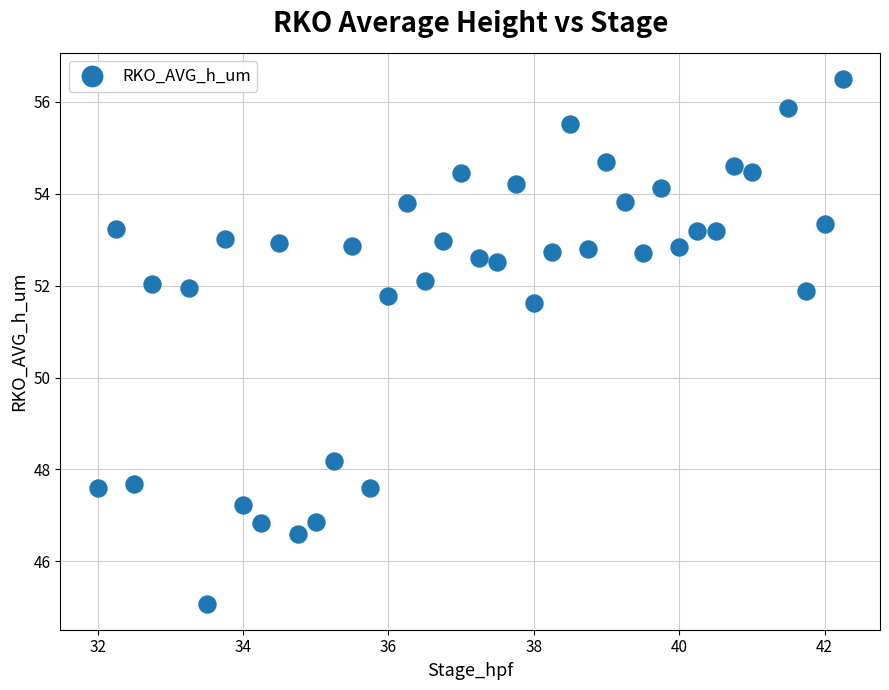

What is the range of X values (max minus min)?

10.2